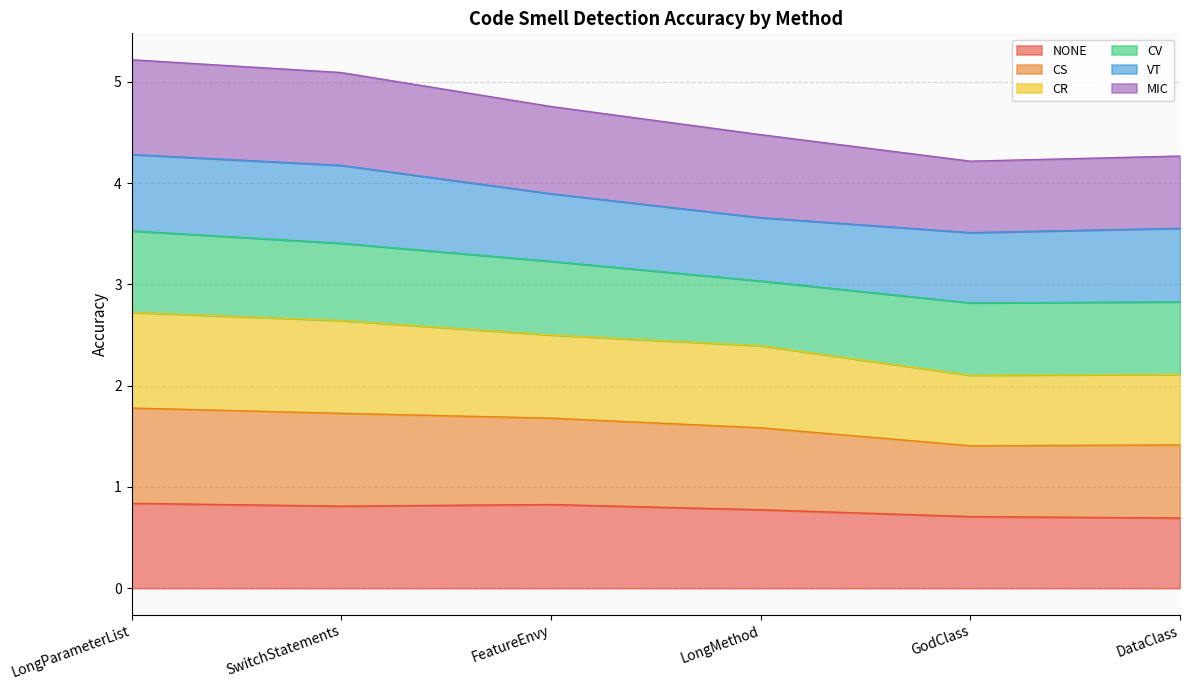

Between SwitchStatements and DataClass, which is larger?

SwitchStatements